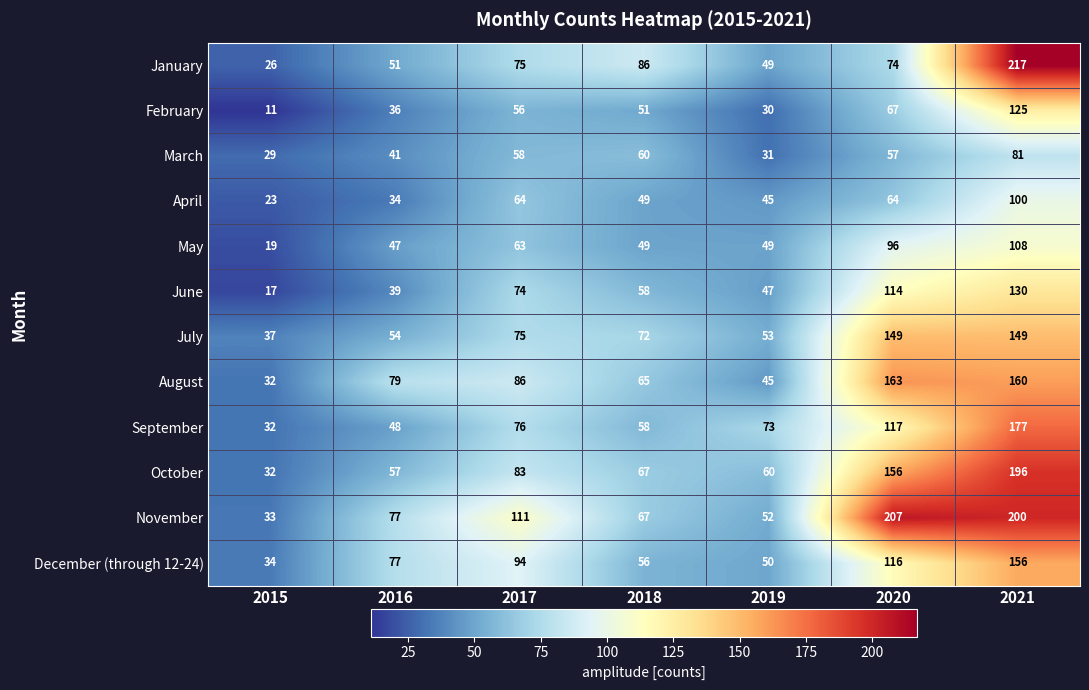

At which label does November reach its peak?

2020